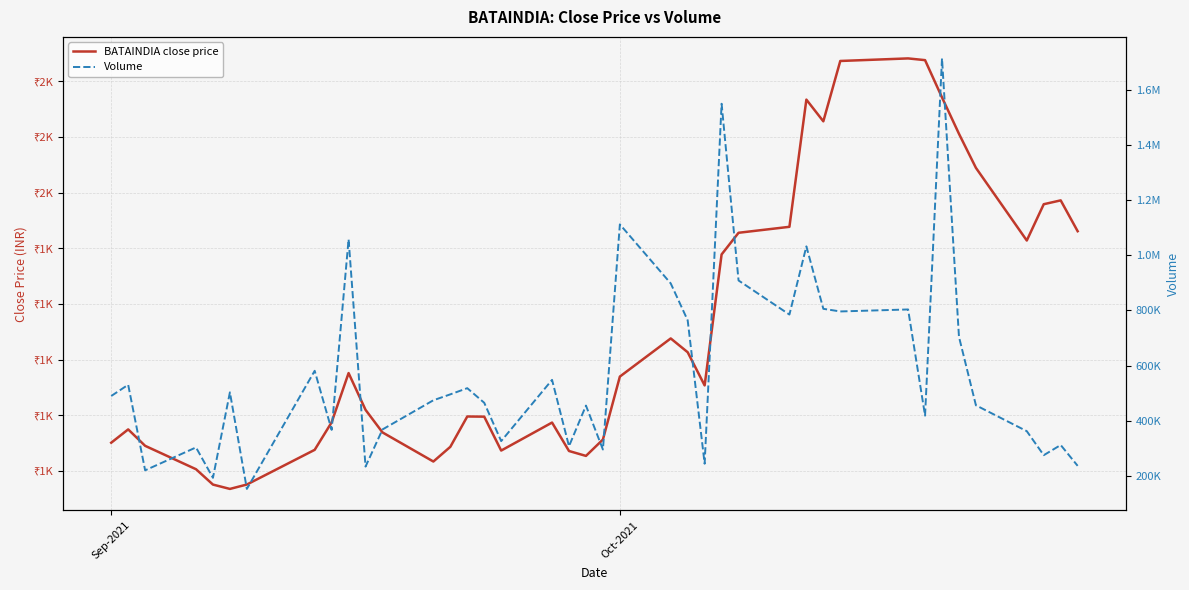

Reading left to right, list all the values displayed in this chart.

BATAINDIA close price: 1775.3	1787.2	1772.5	1751.5	1737.7	1733.8	1737.8	1768.9	1793.6	1837.8	1804.8	1784.5	1758.4	1771.6	1798.8	1798.7	1768.2	1793.4	1767.8	1763.5	1778.2	1834.7	1869.0	1856.5	1826.8	1944.4	1963.8	1969.2	2083.4	2063.9	2118.2	2120.4	2118.9	2085.4	2052.8	2022.2	1956.9	1989.5	1993.0	1965.2
Volume: 489479.0	530270.0	219554.0	302755.0	192334.0	502830.0	152040.0	581032.0	366410.0	1058718.0	233139.0	368008.0	473978.0	495472.0	517890.0	464840.0	325662.0	548093.0	307051.0	454672.0	295085.0	1112709.0	898323.0	764129.0	243645.0	1550818.0	908978.0	785210.0	1032850.0	806107.0	796551.0	803750.0	418233.0	1715453.0	704426.0	455692.0	361774.0	274514.0	311511.0	235839.0